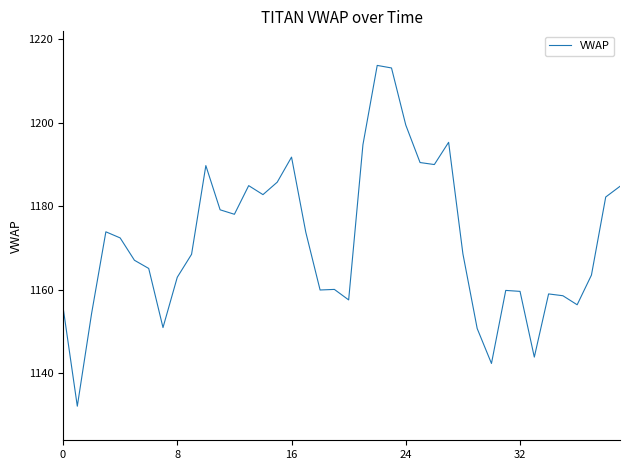

What is the difference between the second highest and minimum values?

80.9